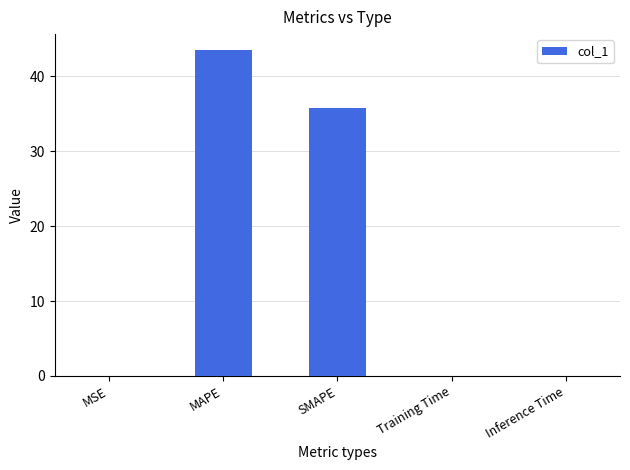

What is the sum of all values?

79.2